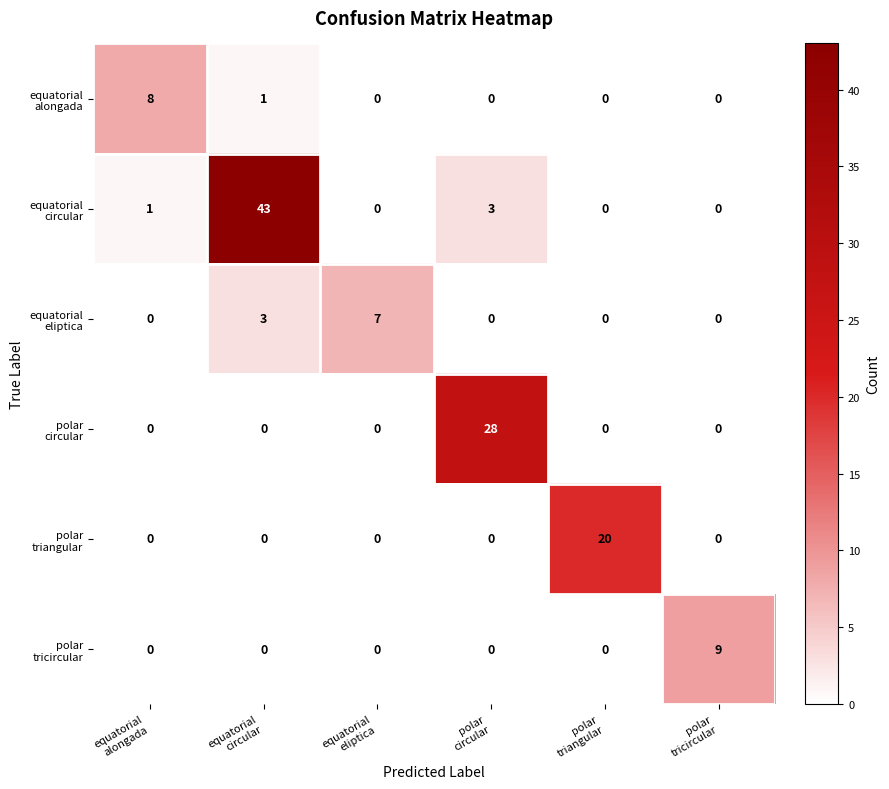

Count the number of data series in this chart.

6